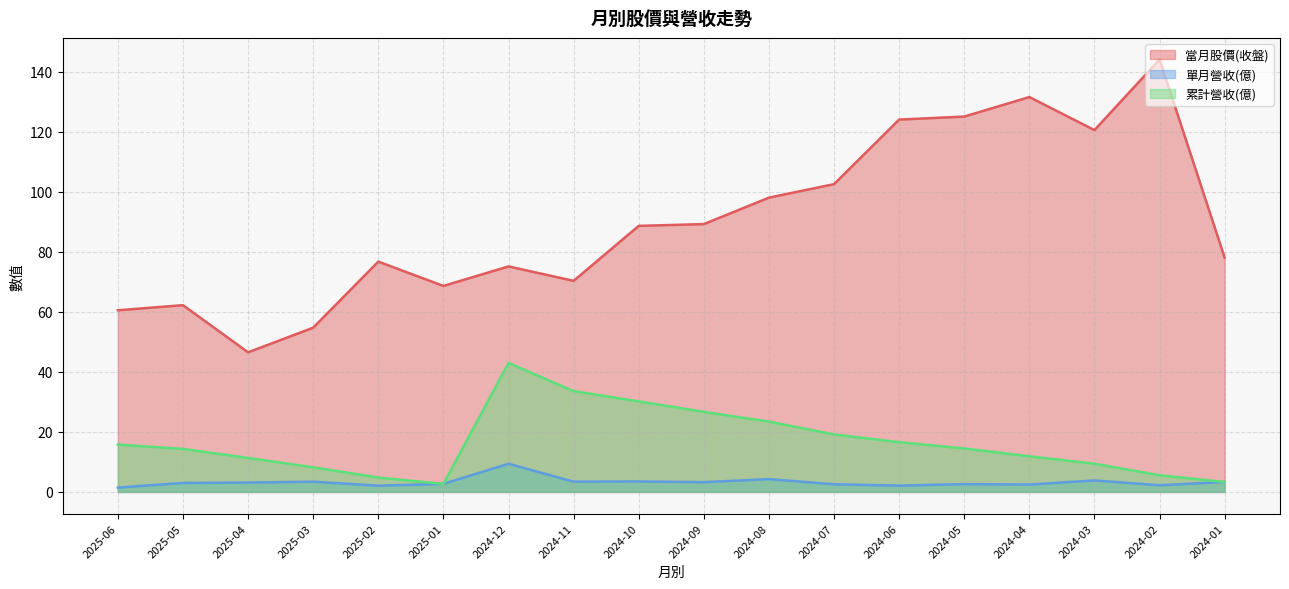

At which category does the chart reach its peak across all series?

2024-02